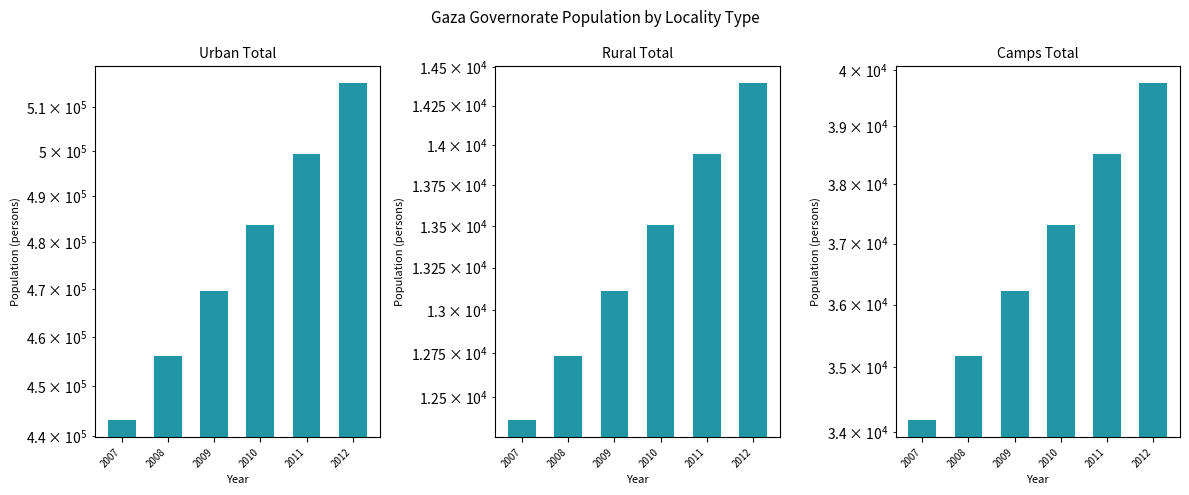

Between 2011 and 2012, which is larger?

2012